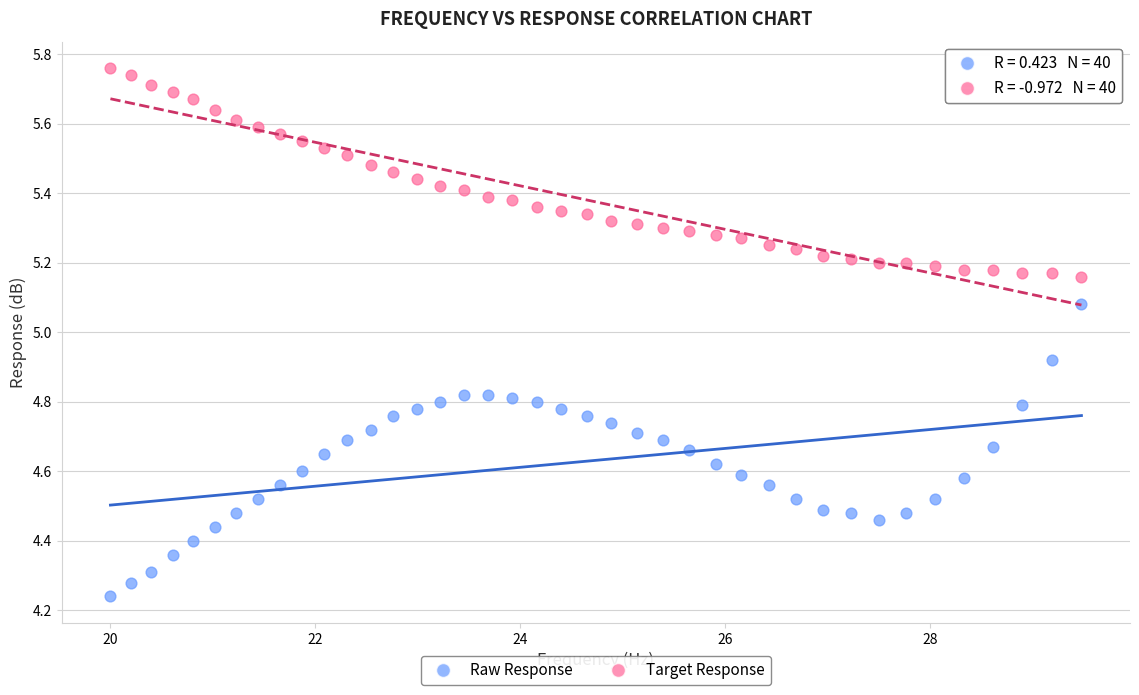

Which series has the largest Y range (max minus min)?

Raw Response